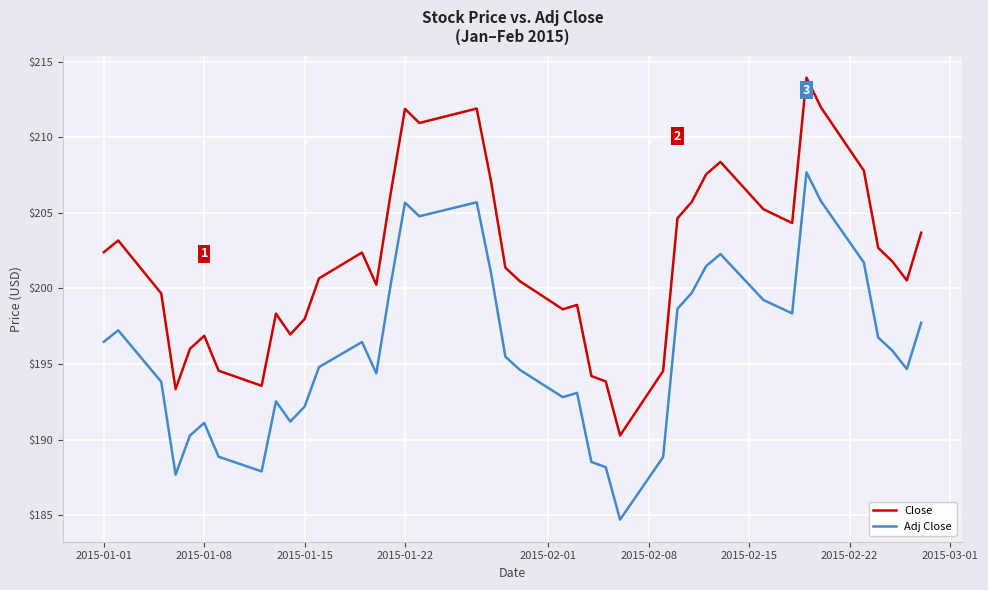

True or false: Close and Adj Close cross at least once.

False